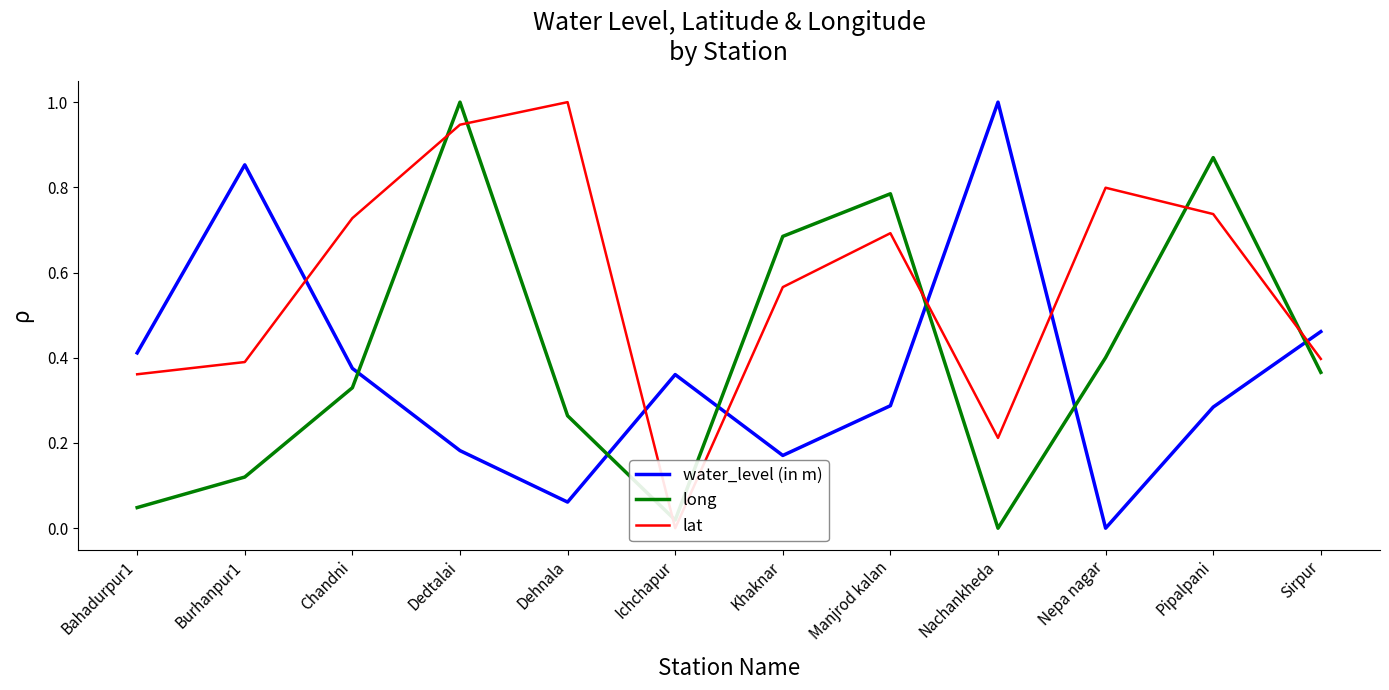

At which label is long closest to 0?

Nachankheda